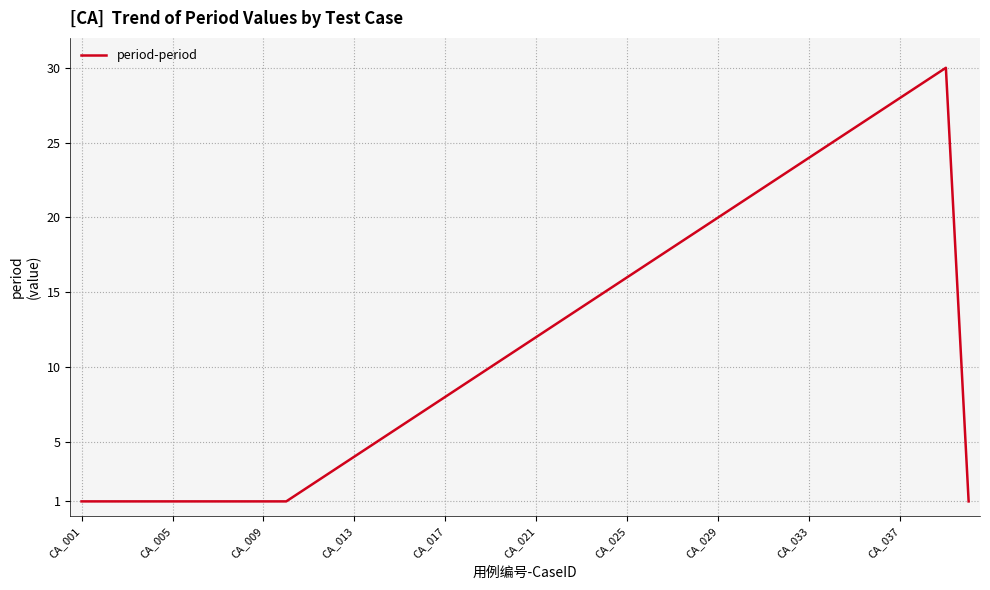

What is the difference between the maximum and minimum values?

29